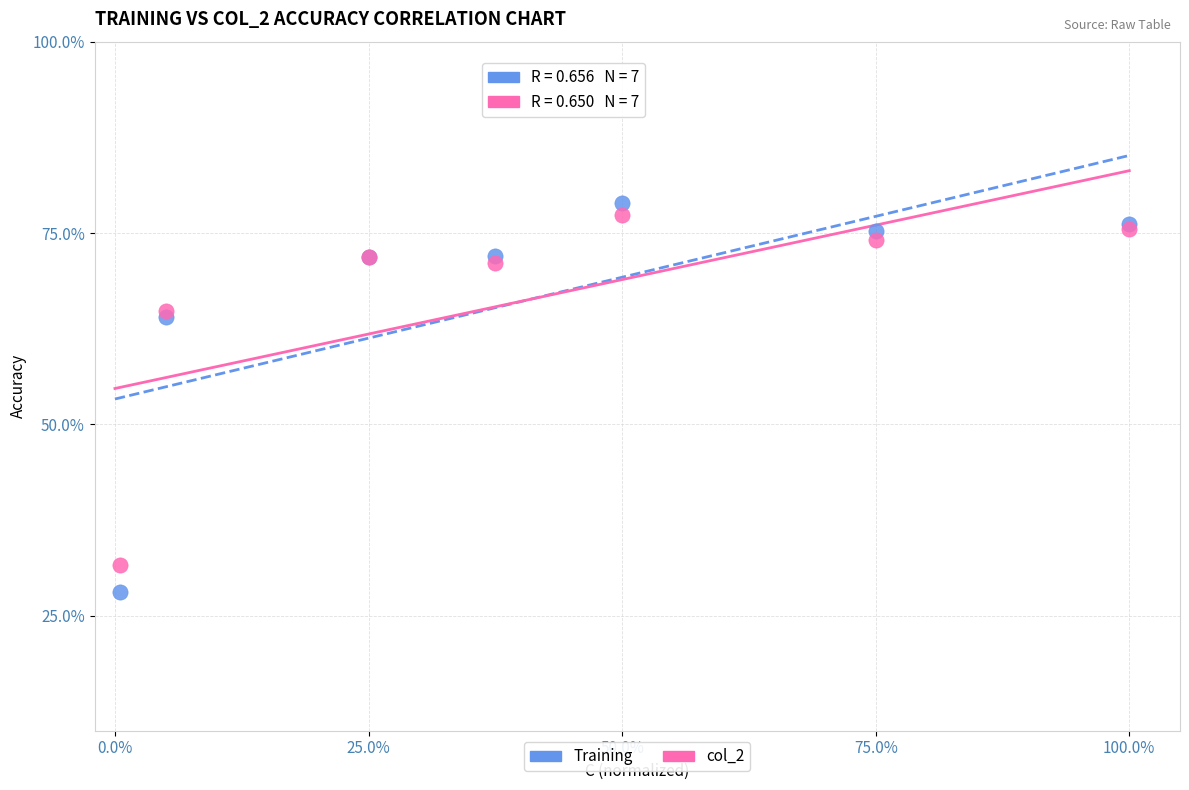

Which series has the largest Y range (max minus min)?

Training